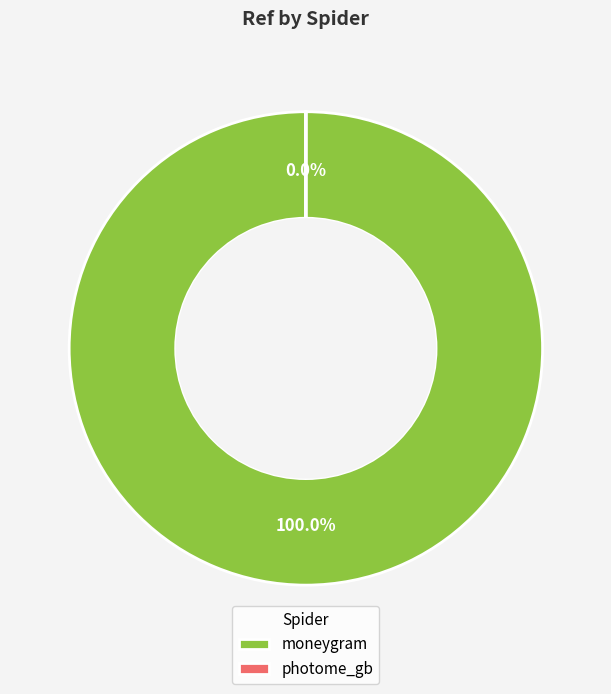

To the nearest percent, what is the difference between the moneygram and photome_gb slice percentages?

100%